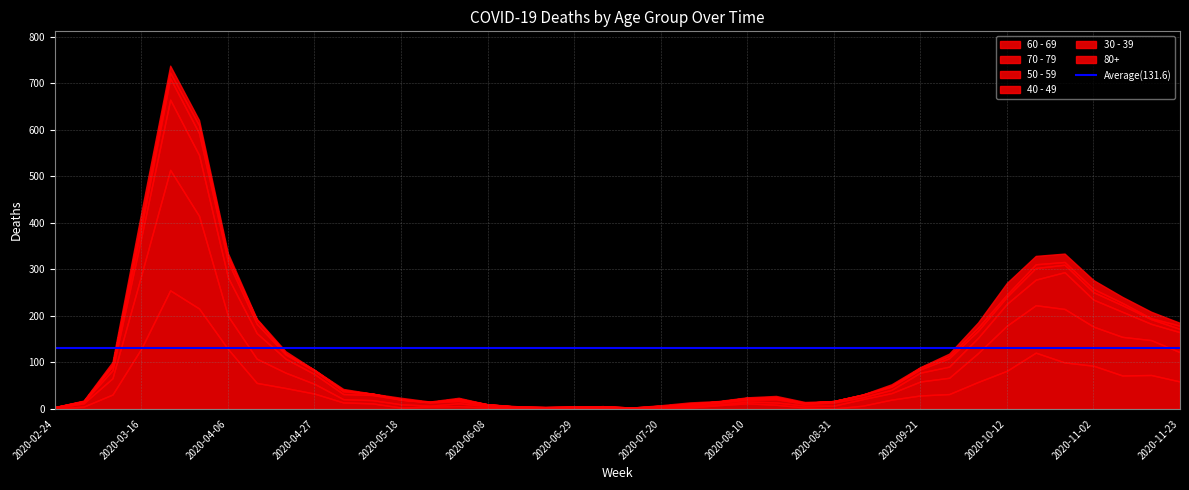

What is the label of the 27th point from the right?

2020-05-25